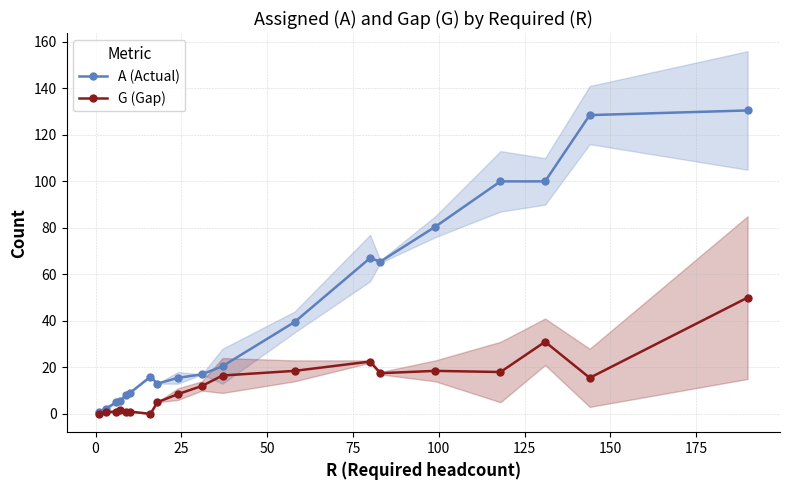

Reading left to right, what are all the values shown in this chart?

A (Actual): 1.0	2.2	5.0	5.5	8.0	9.0	16.0	13.0	15.5	17.0	20.5	39.5	67.0	65.5	80.5	100.0	100.0	128.5	130.5
G (Gap): 0.0	0.8	1.0	1.5	1.0	1.0	0.0	5.0	8.5	12.0	16.5	18.5	22.5	17.5	18.5	18.0	31.0	15.5	50.0